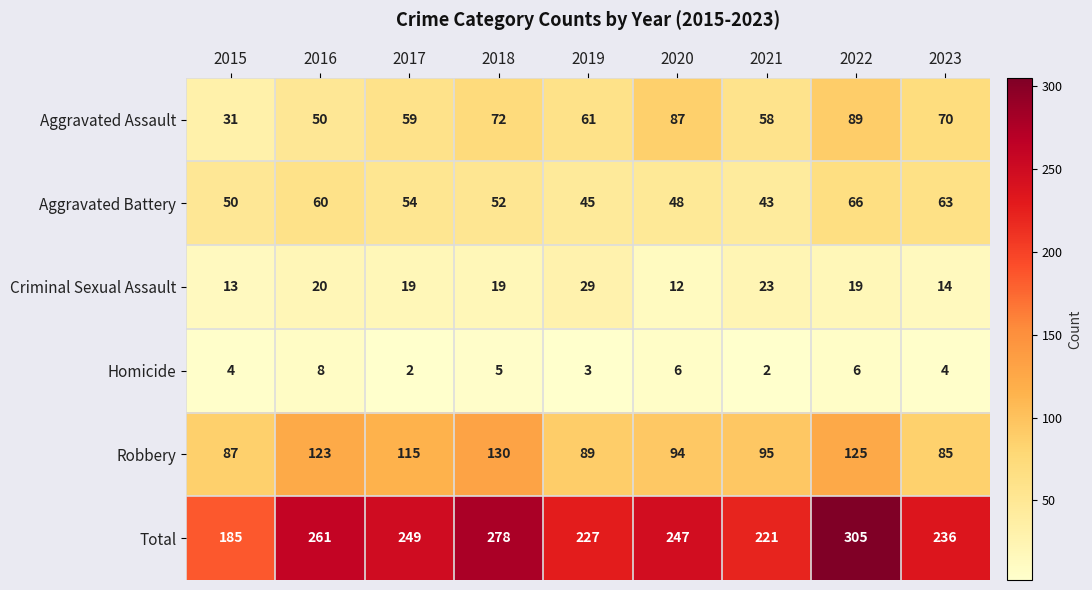

What is the minimum value for Criminal Sexual Assault?

12